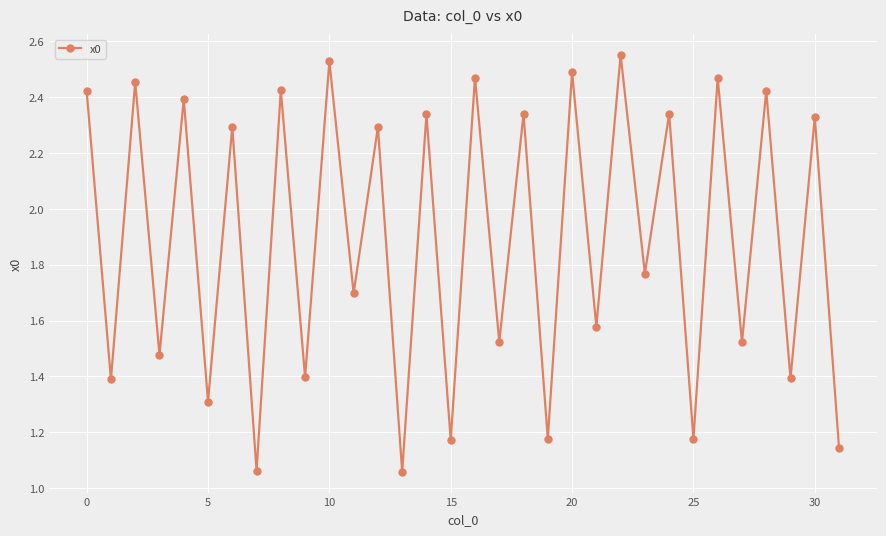

How many points are lower than both their immediate neighbors (excluding endpoints)?

15